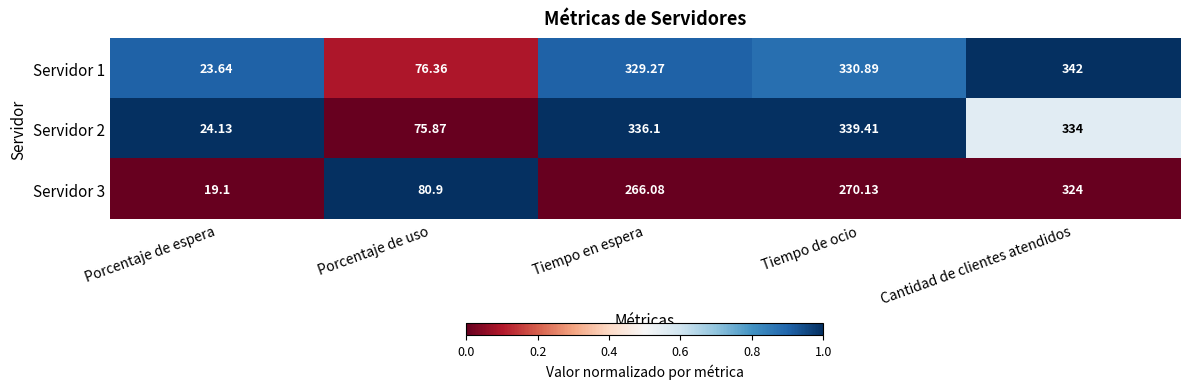

At which label does Servidor 2 reach its peak?

Tiempo de ocio